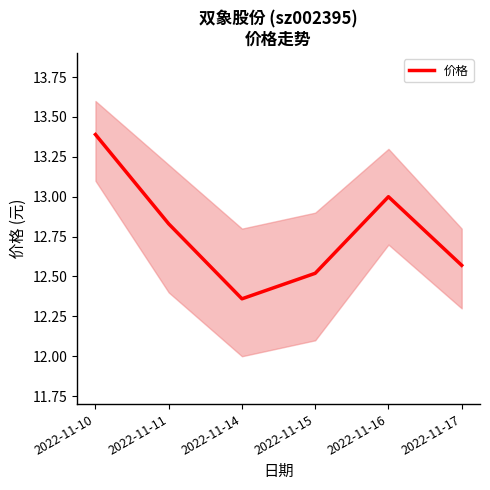

What is the average value?

12.8